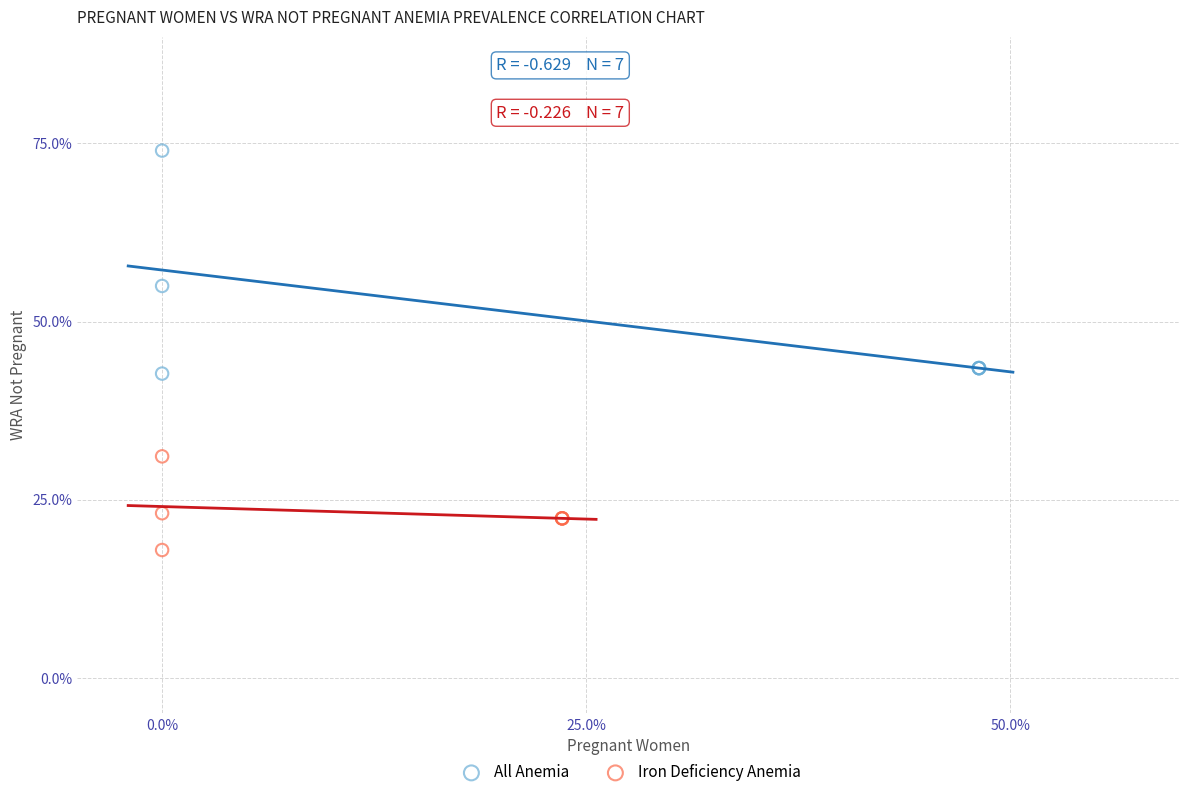

Which series contains the lowest Y value?

Iron Deficiency Anemia